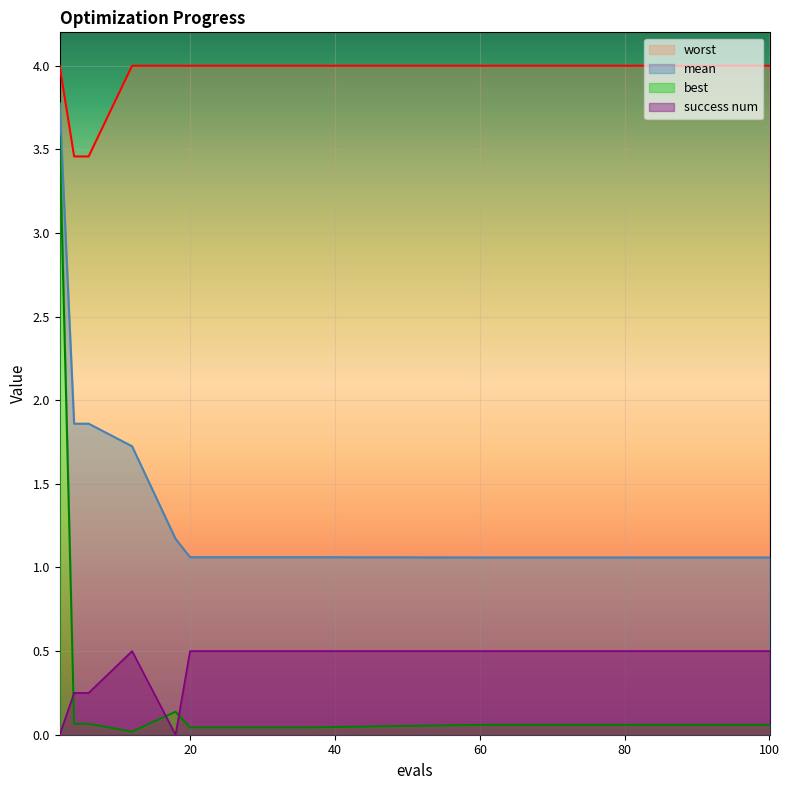

Rank the series by their maximum value, from lowest to highest.

success num, best, mean, worst